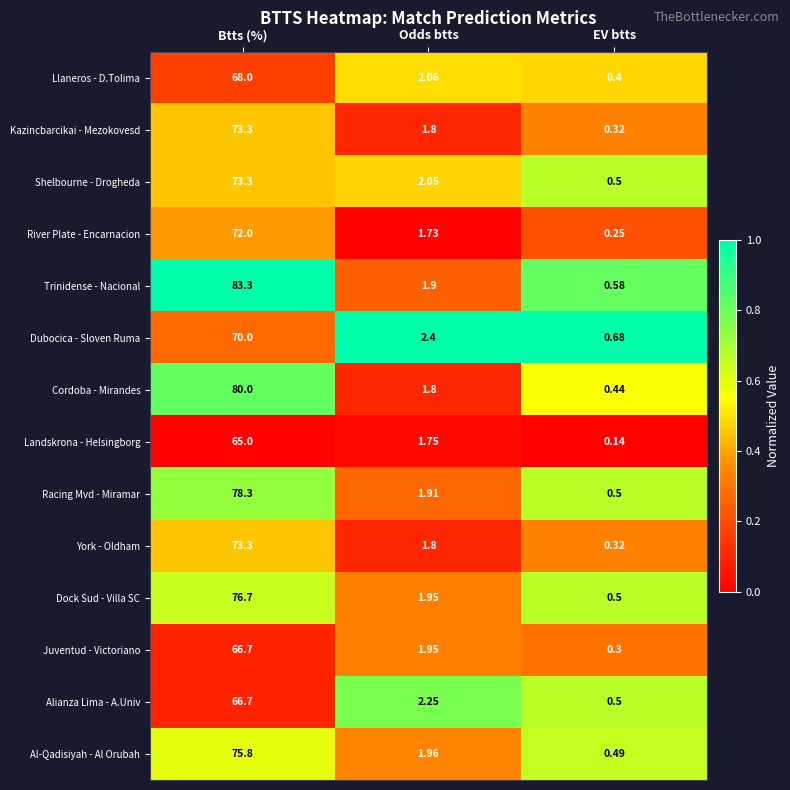

Which category has the highest value across all series?

Btts (%)